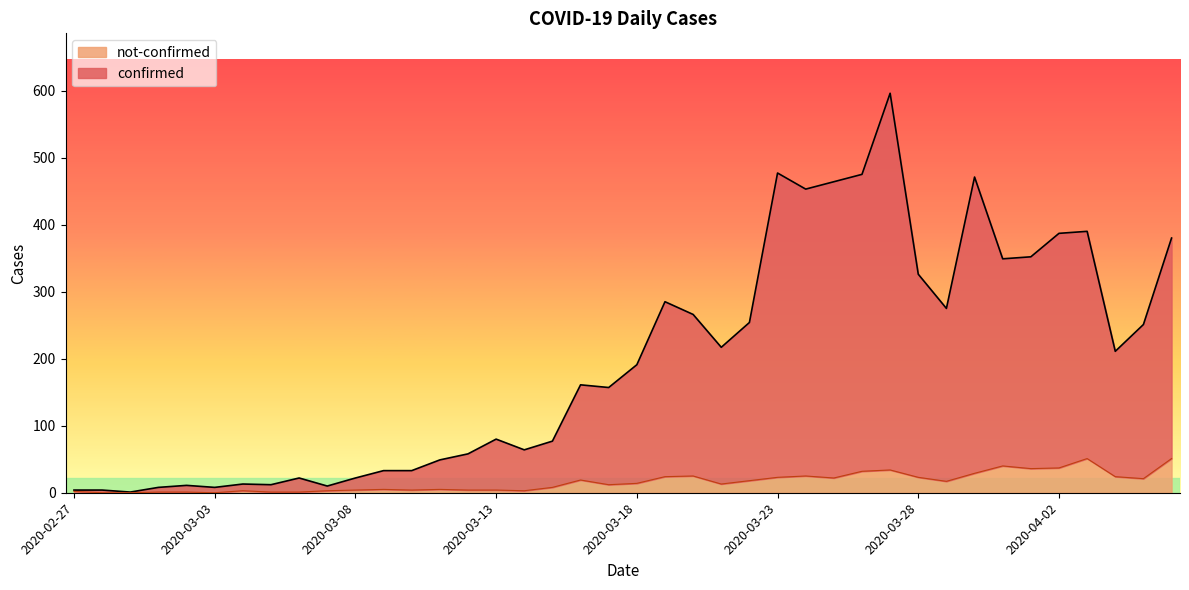

The confirmed series shows 11 at 2020-03-03. True or false?

False